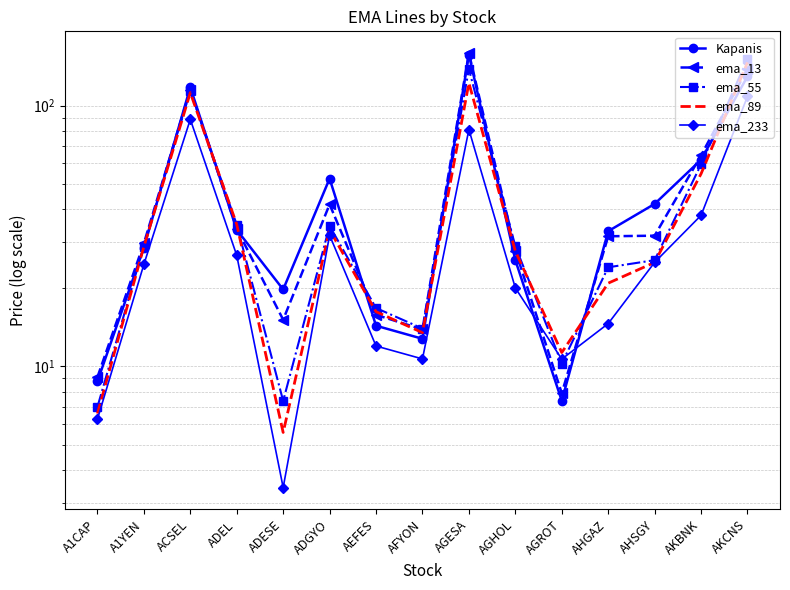

Reading left to right, list all the values displayed in this chart.

Kapanis: A1CAP=8.8	A1YEN=28.5	ACSEL=117.7	ADEL=33.4	ADESE=19.7	ADGYO=52.5	AEFES=14.3	AFYON=12.8	AGESA=157.0	AGHOL=25.6	AGROT=7.4	AHGAZ=33.0	AHSGY=42.0	AKBNK=62.0	AKCNS=129.5
ema_13: A1CAP=9.1	A1YEN=29.6	ACSEL=115.2	ADEL=33.7	ADESE=15.1	ADGYO=41.8	AEFES=15.8	AFYON=13.8	AGESA=159.1	AGHOL=27.8	AGROT=7.9	AHGAZ=31.6	AHSGY=31.7	AKBNK=64.4	AKCNS=138.7
ema_55: A1CAP=7.0	A1YEN=28.9	ACSEL=113.9	ADEL=34.9	ADESE=7.4	ADGYO=34.6	AEFES=16.7	AFYON=14.0	AGESA=138.1	AGHOL=28.9	AGROT=10.2	AHGAZ=24.0	AHSGY=25.6	AKBNK=59.5	AKCNS=151.4
ema_89: A1CAP=6.6	A1YEN=28.8	ACSEL=112.1	ADEL=35.0	ADESE=5.6	ADGYO=33.4	AEFES=16.2	AFYON=13.5	AGESA=122.2	AGHOL=27.7	AGROT=11.3	AHGAZ=20.9	AHSGY=25.1	AKBNK=54.8	AKCNS=146.5
ema_233: A1CAP=6.3	A1YEN=24.6	ACSEL=88.6	ADEL=26.6	ADESE=3.4	ADGYO=31.8	AEFES=12.0	AFYON=10.7	AGESA=81.0	AGHOL=20.0	AGROT=10.7	AHGAZ=14.6	AHSGY=25.1	AKBNK=38.0	AKCNS=108.5